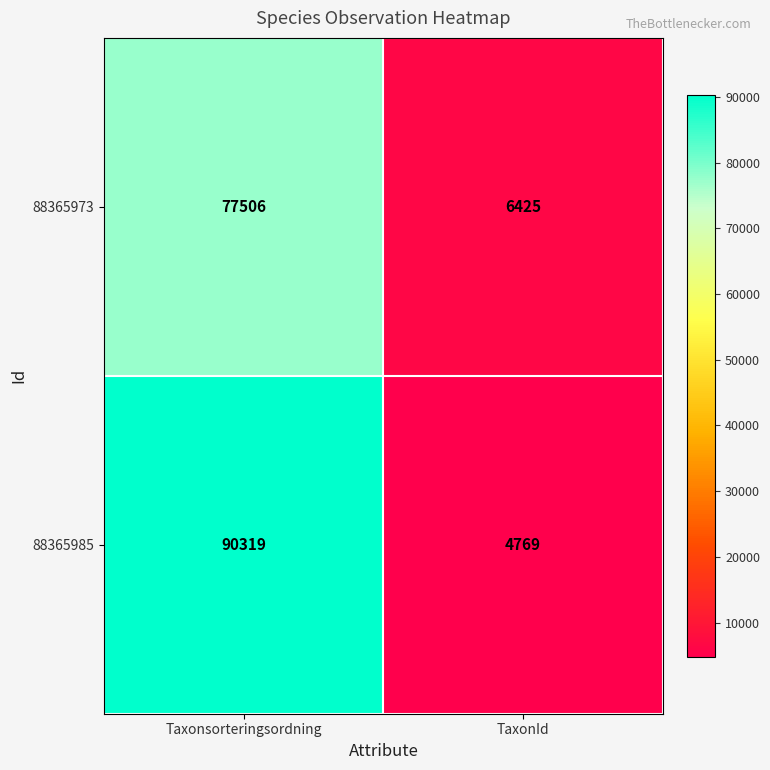

At how many categories does at least one series exceed 40019?

1